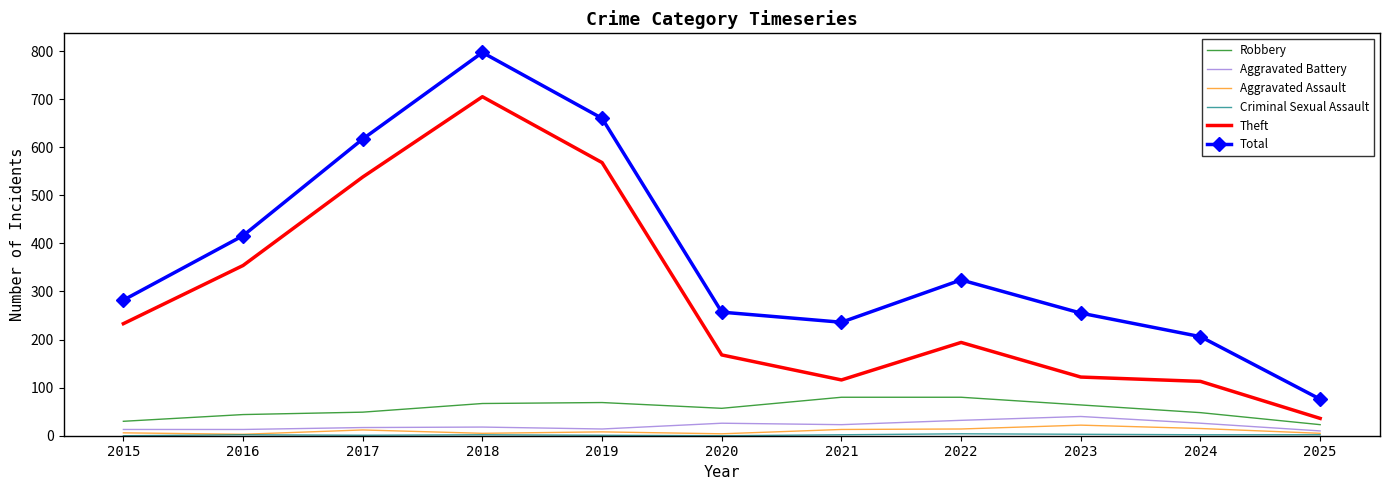

True or false: Robbery has a value of 23 at 2025.

True